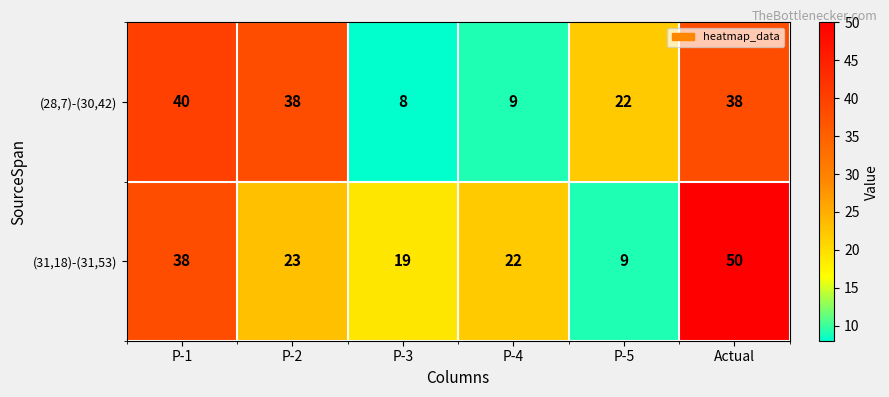

Which series changed the most between P-3 and P-5?

(28,7)-(30,42)